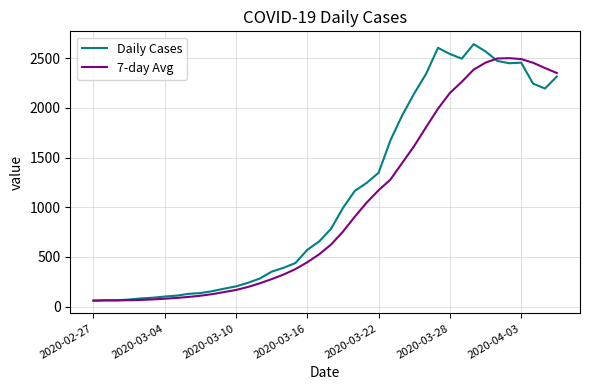

How many lines are shown in the chart?

2